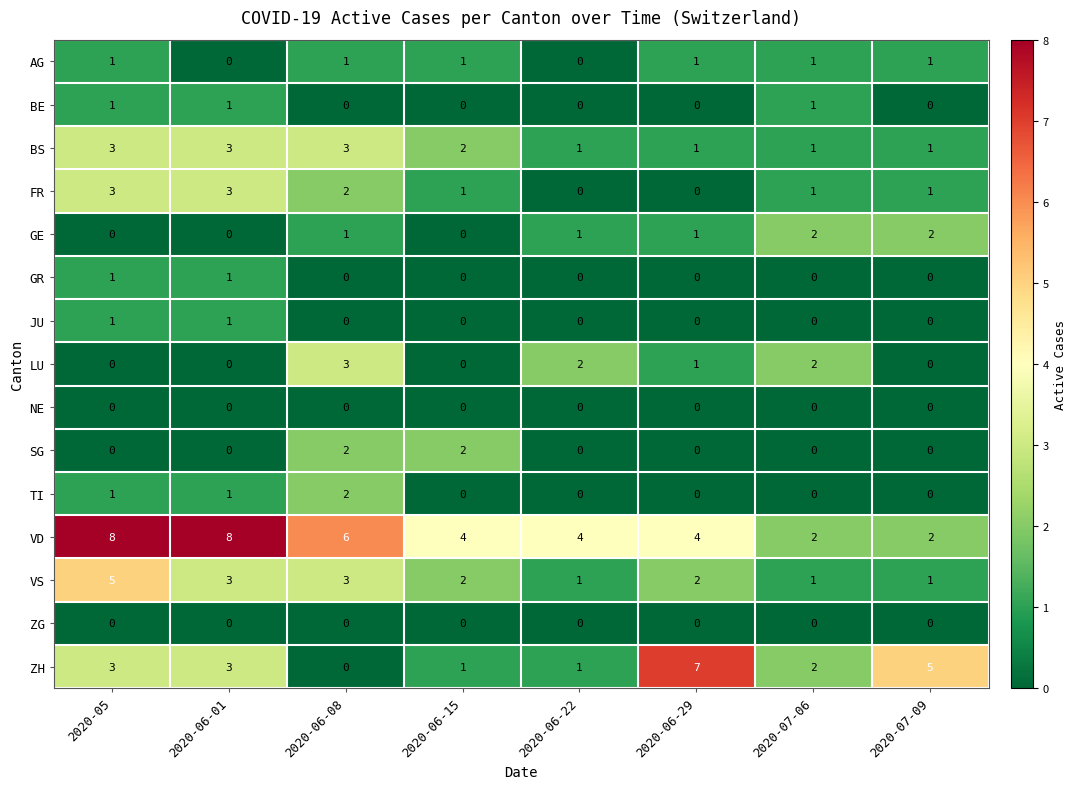

Which series has the largest total across all categories?

VD